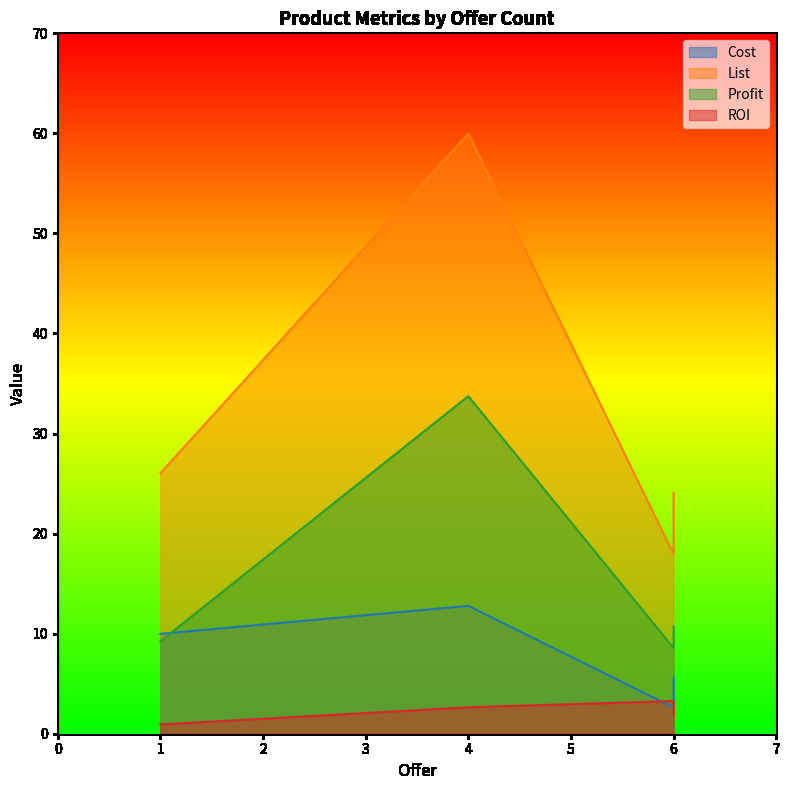

What is the lowest value of the Cost series?

2.6